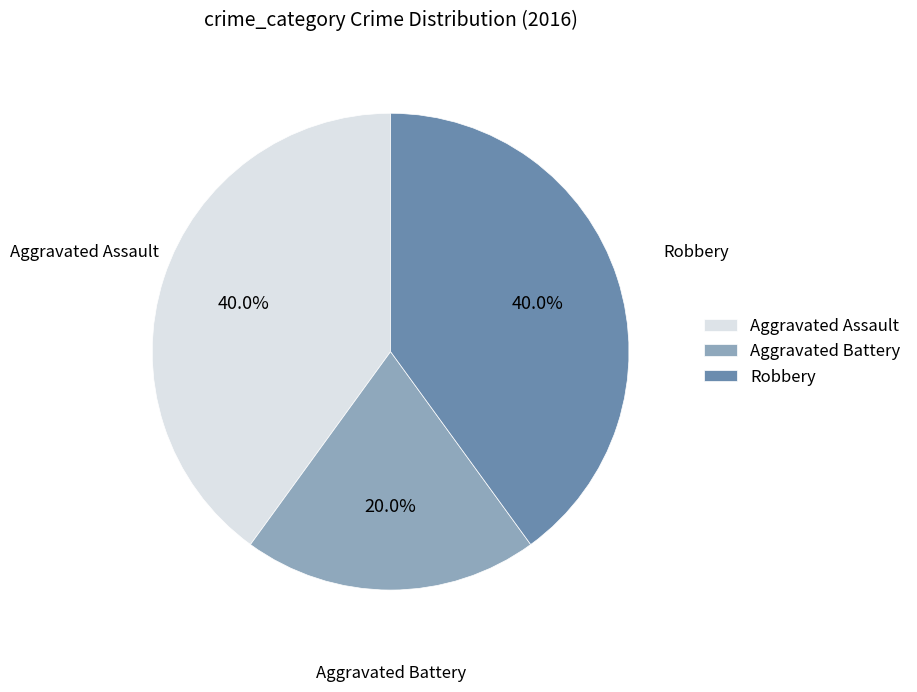

To the nearest percent, what is the average slice percentage?

33%